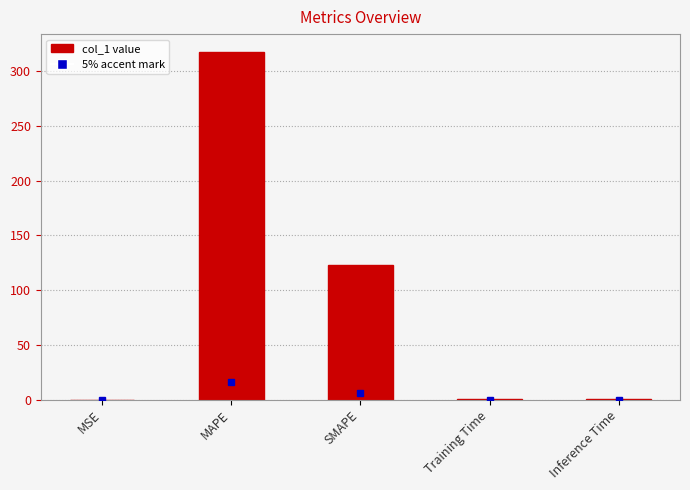

What is the maximum value shown in the chart?

318.2